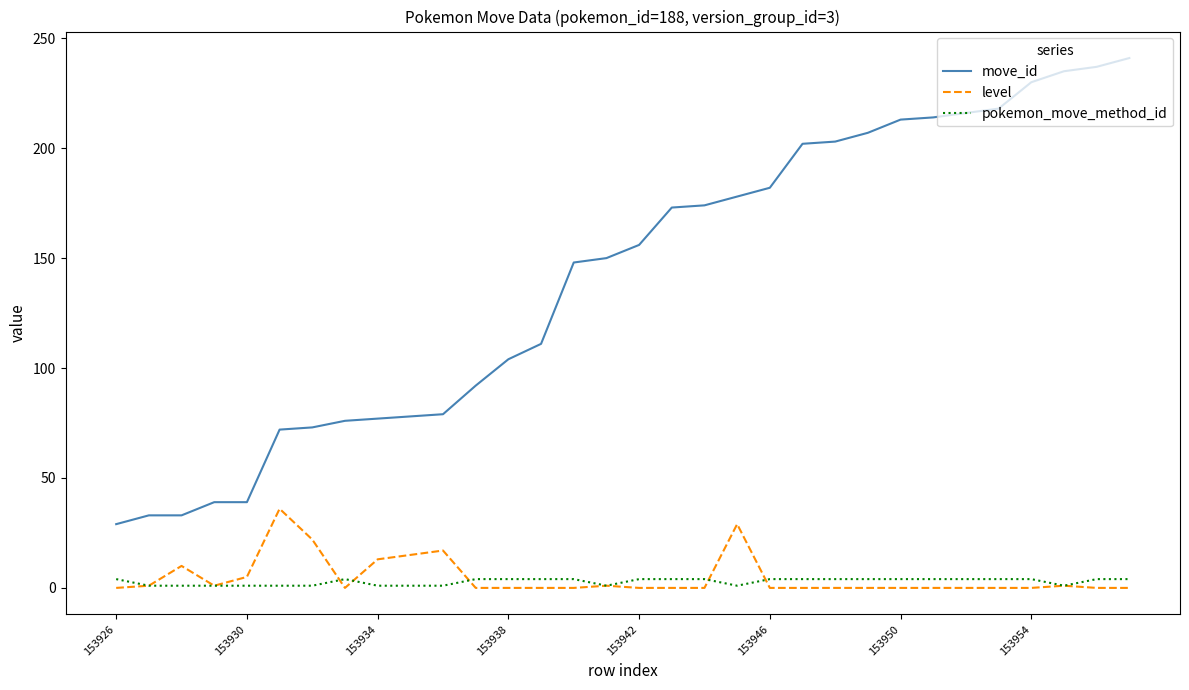

What is the maximum value shown in the chart?

241